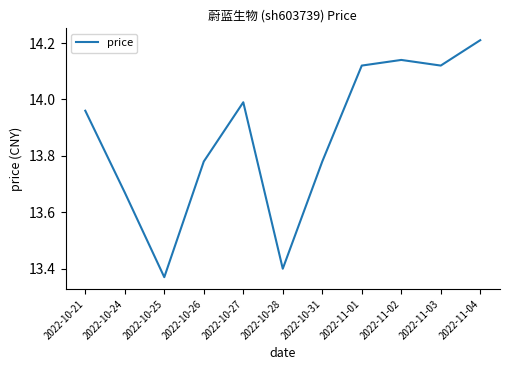

What is the ratio of the value at 2022-10-31 to the value at 2022-10-25?

1.0